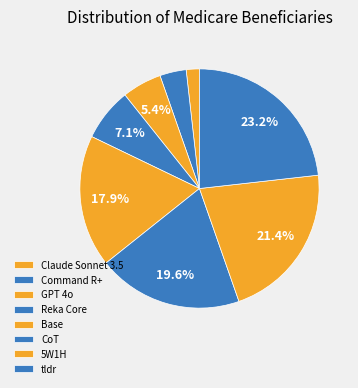

Does any single category account for the majority?

No